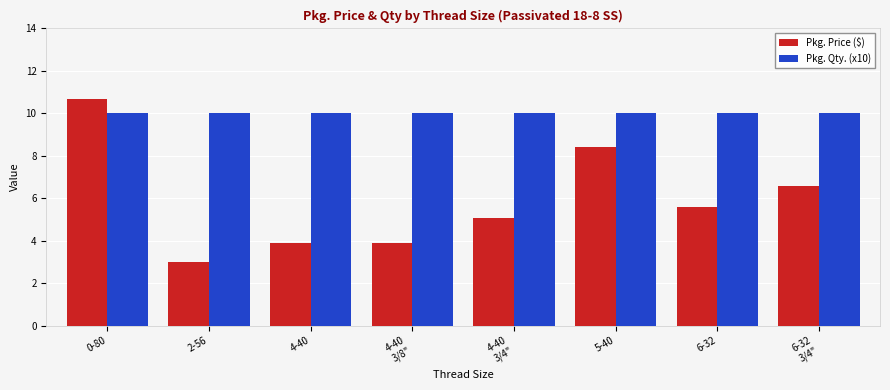

The value of Pkg. Qty. (x10) at 0-80 is 10.0. True or false?

True